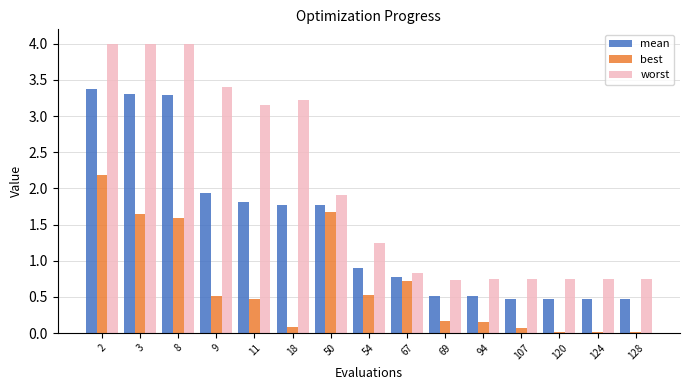

List the series in order of their overall mean, lowest first.

best, mean, worst